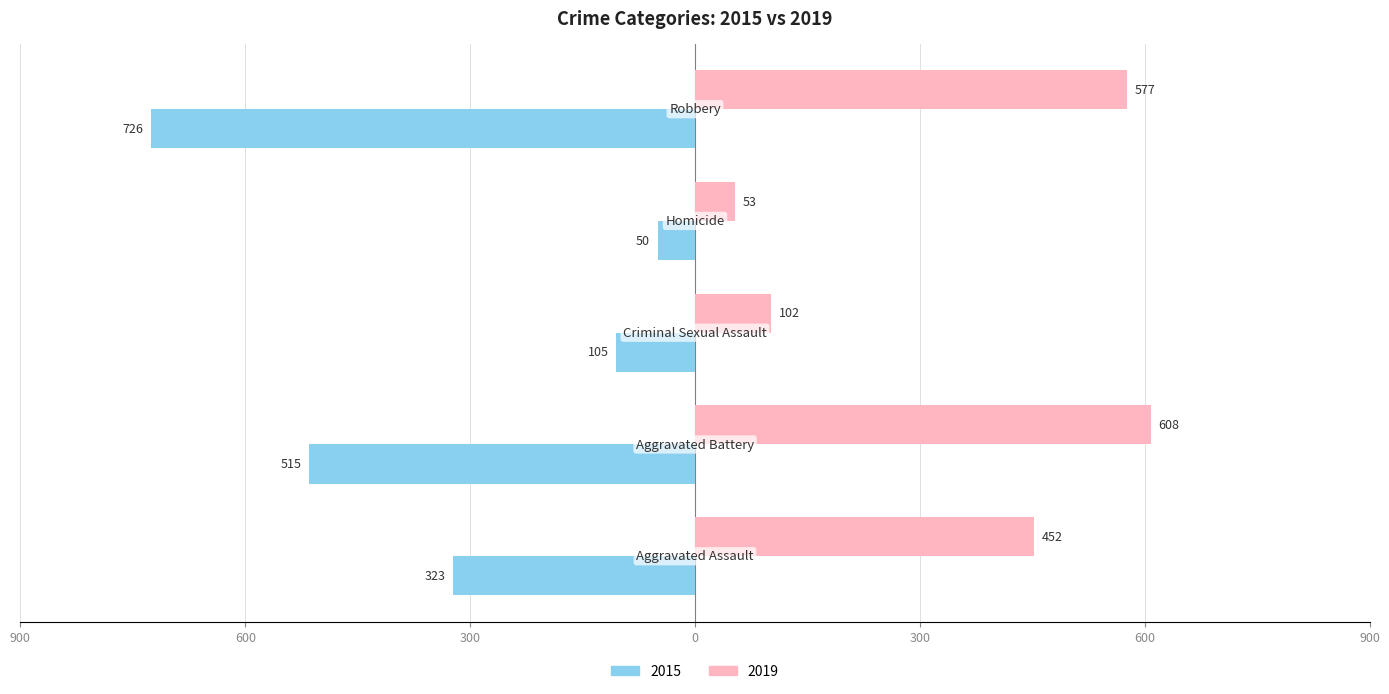

What are all the series names shown in the legend?

2015, 2019